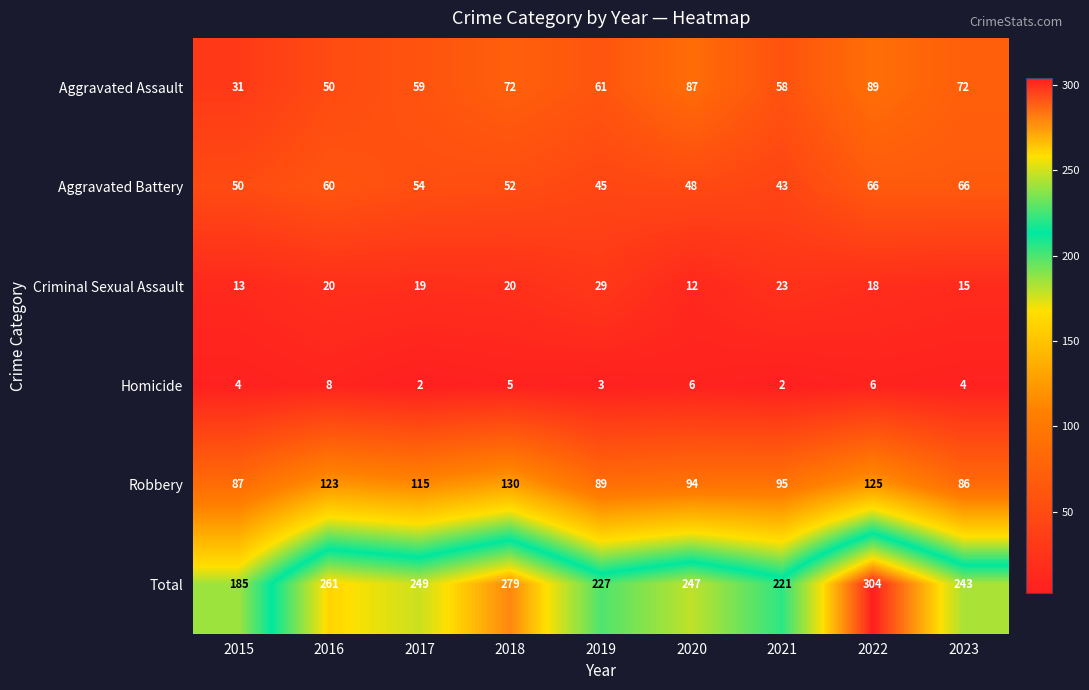

Read the Total value at 2017.

249